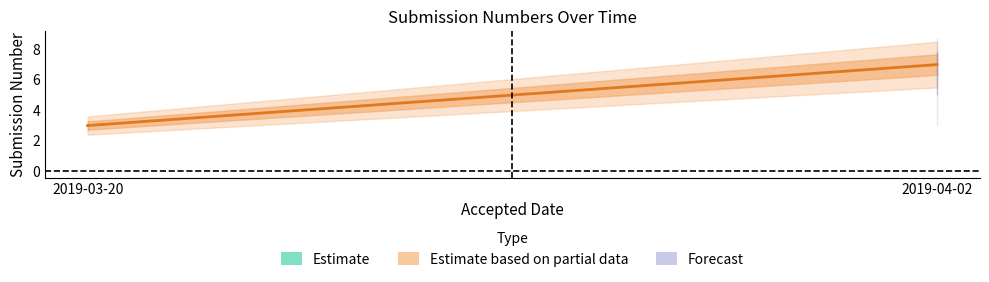

At which label is the value closest to 5?

2019-03-20